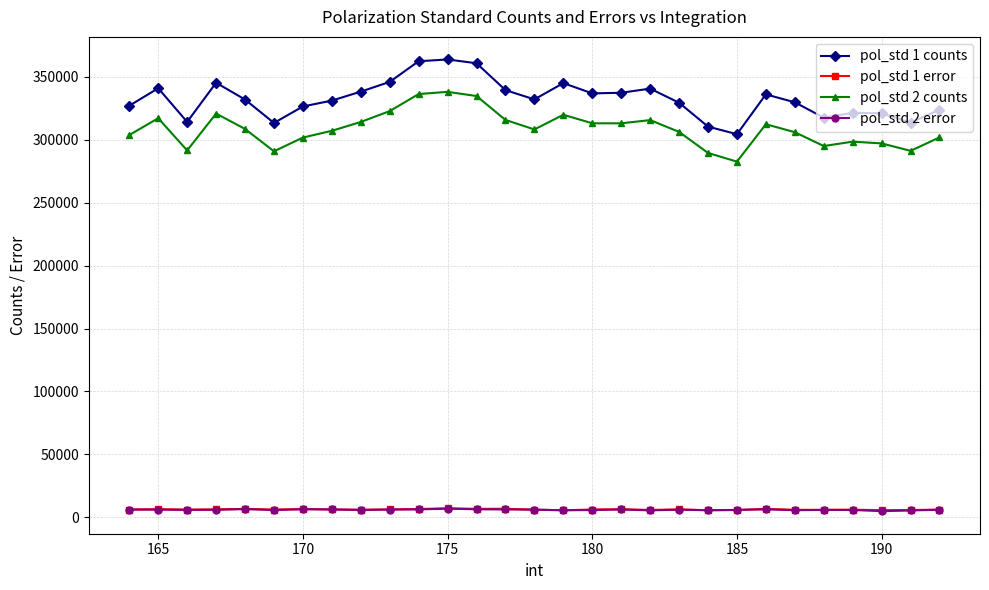

How many distinct data groups are displayed?

4